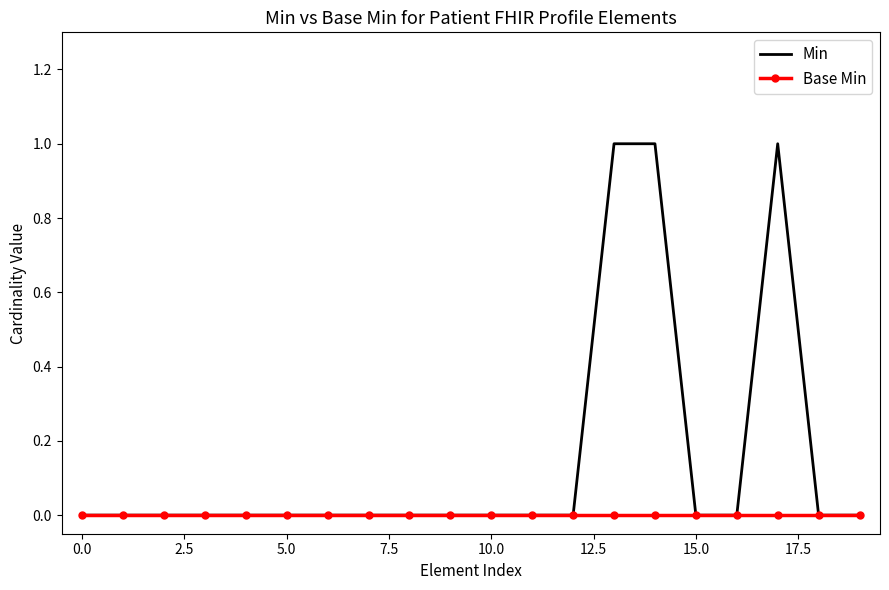

Rank the series by their maximum value, from lowest to highest.

Base Min, Min